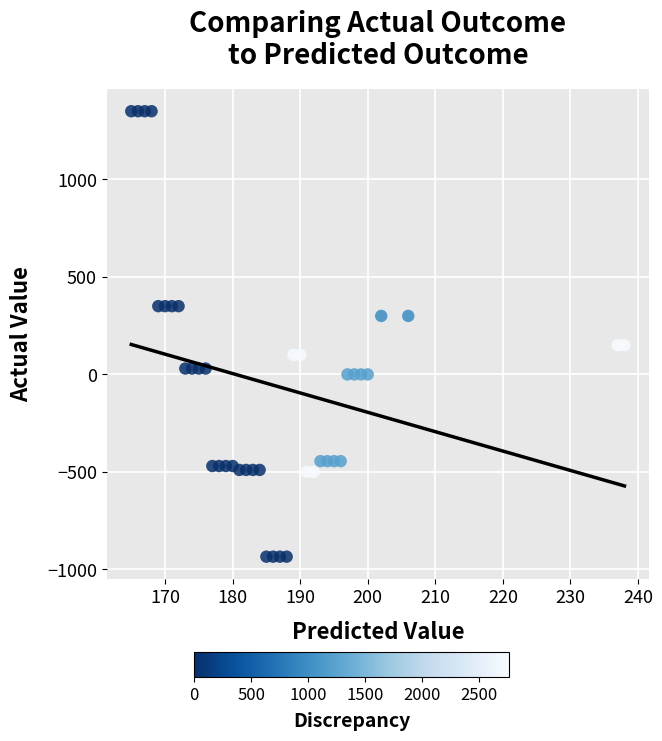

What is the range of Y values (max minus min)?

2285